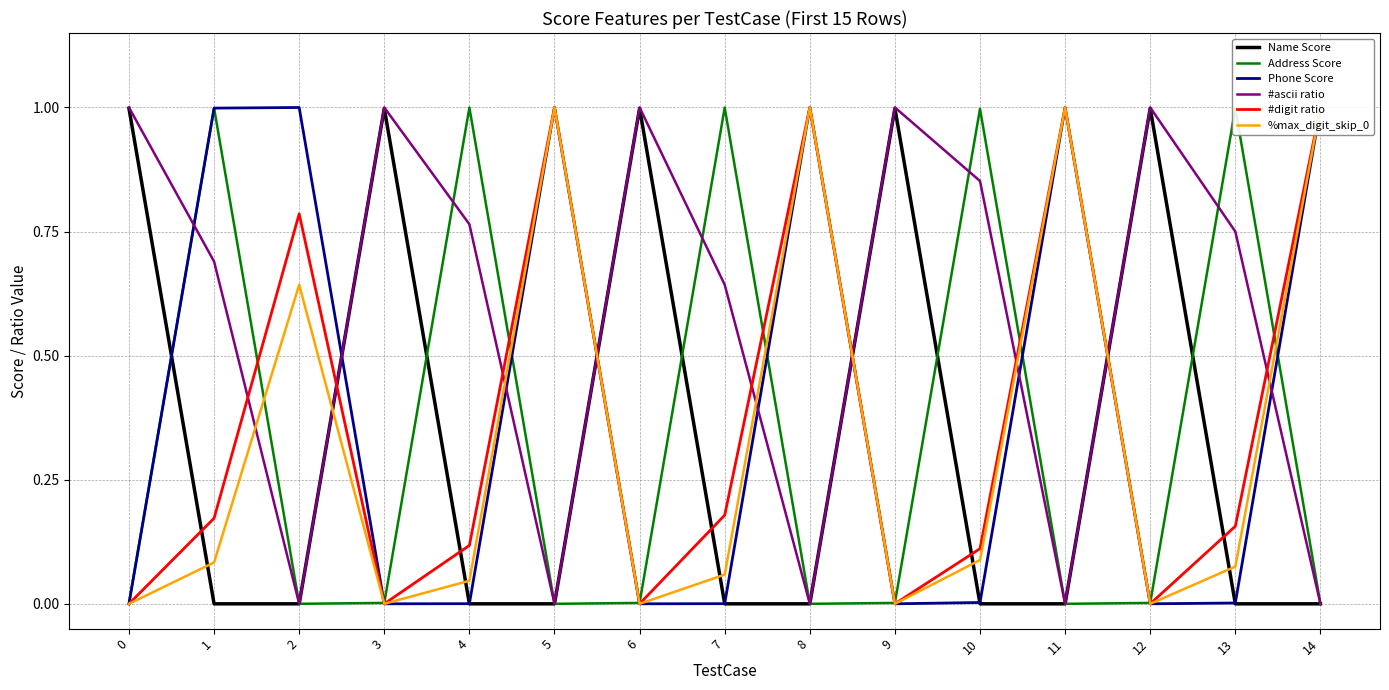

In %max_digit_skip_0, how many points are lower than both neighbors (excluding endpoints)?

4